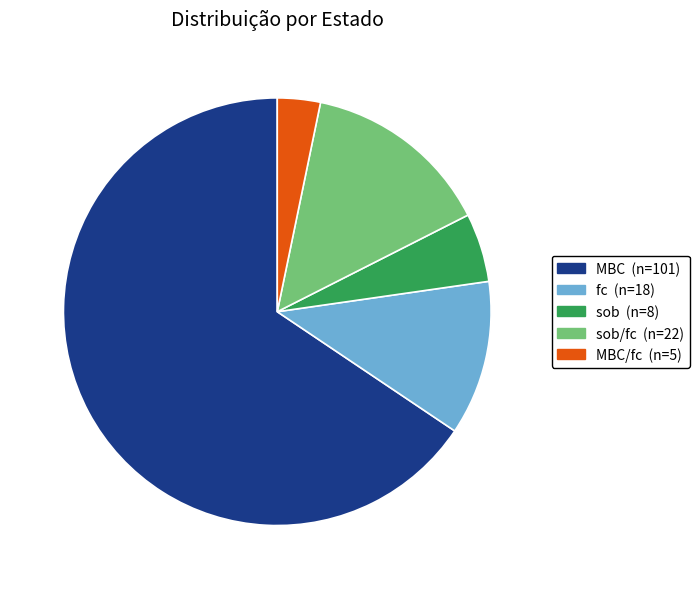

Does any single category account for the majority?

Yes